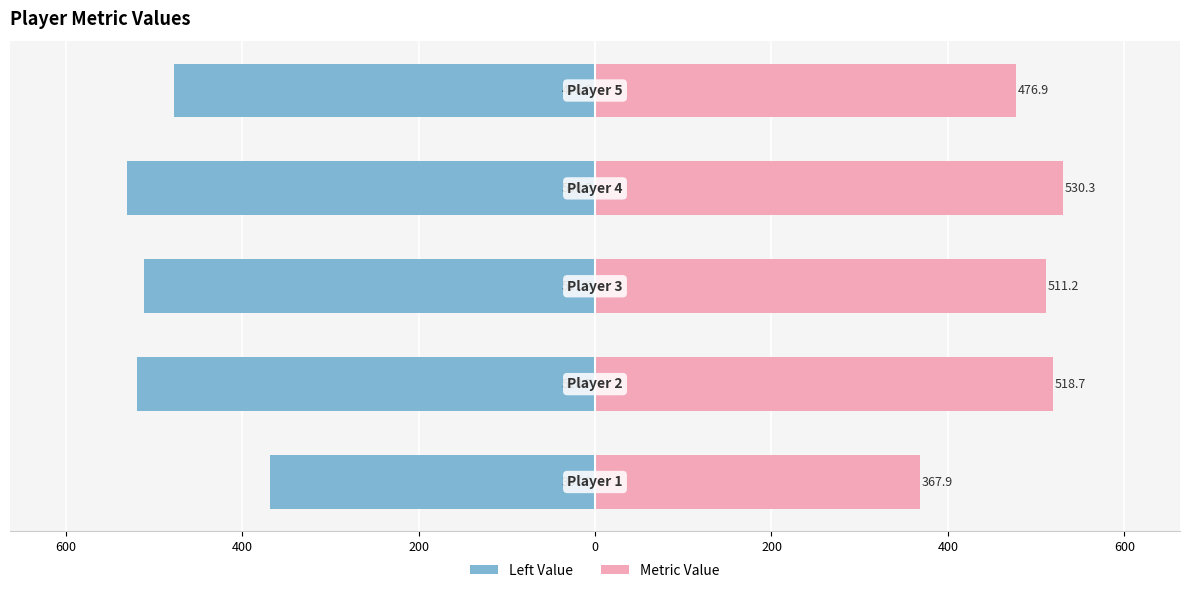

What is the value of the Left Value bar at the 5th from the left?

-476.9